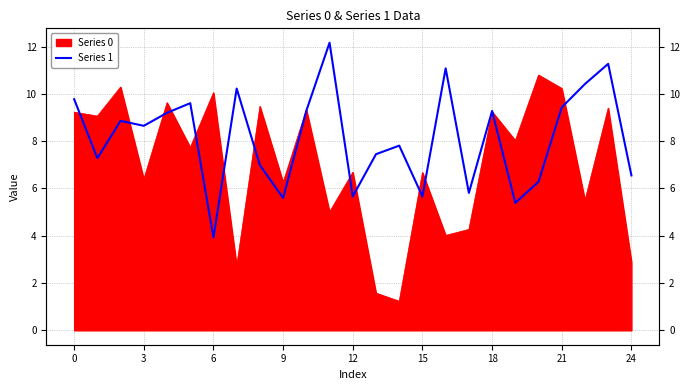

Is it true that the value at 6 is 5.6?

False